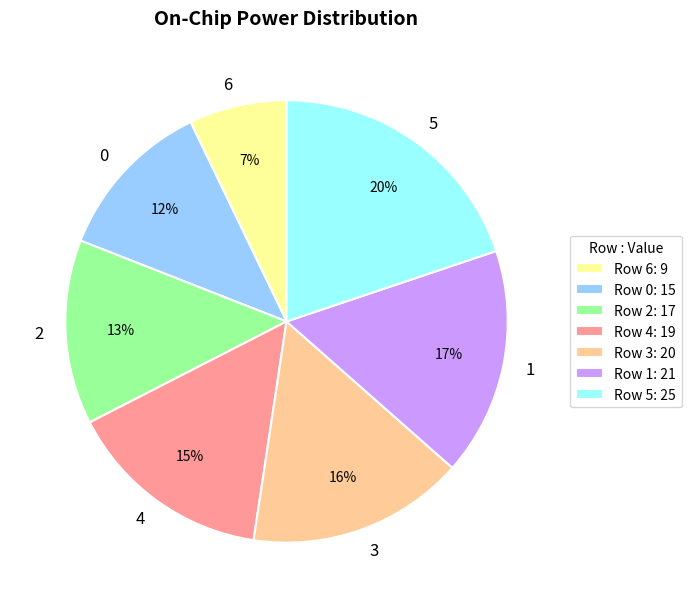

Is there a majority slice in this chart?

No